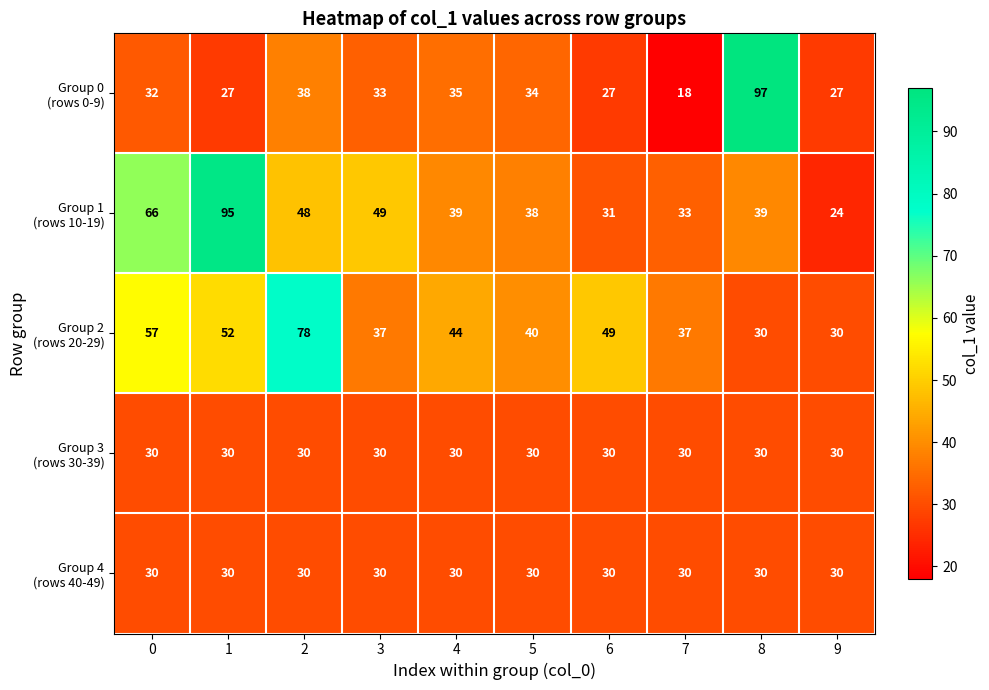

What is the smallest value displayed?

18